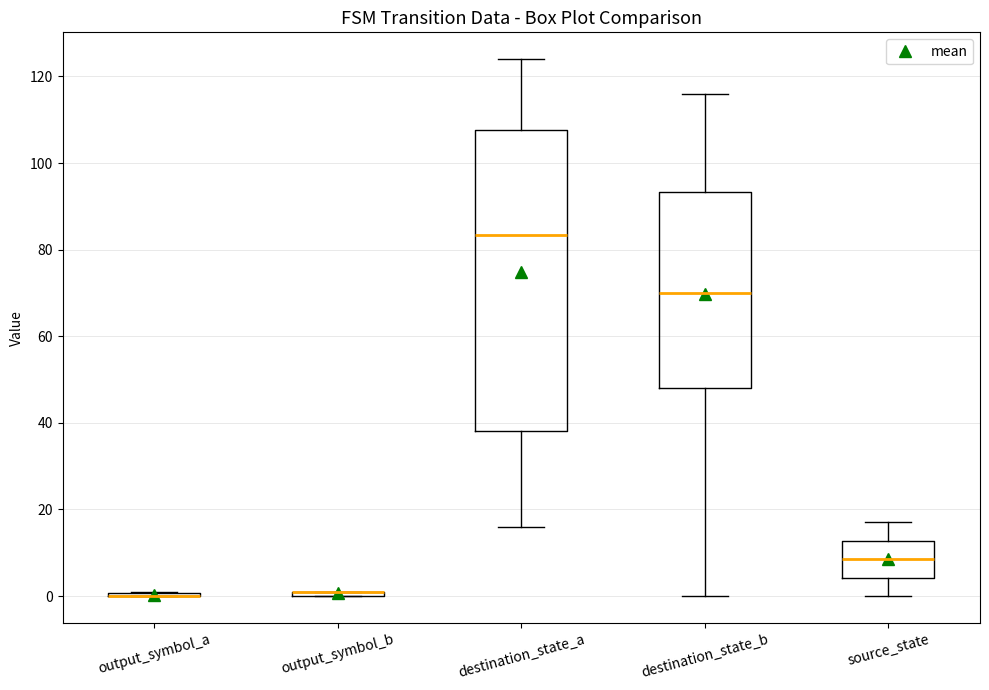

Comparing the boxes themselves (not the whiskers), which one is the tallest?

destination_state_a